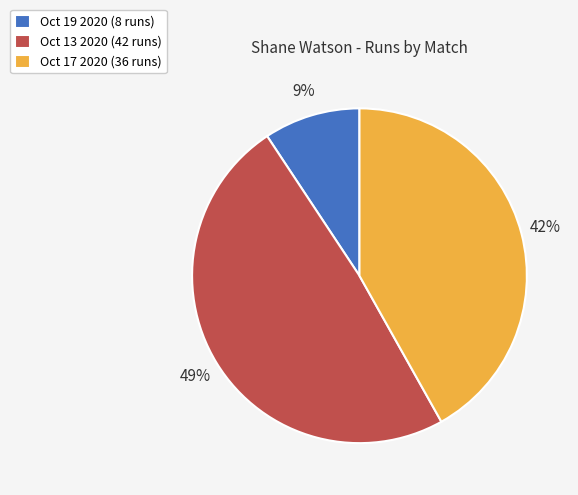

Rank the categories by value from highest to lowest.

Oct 13 2020, Oct 17 2020, Oct 19 2020